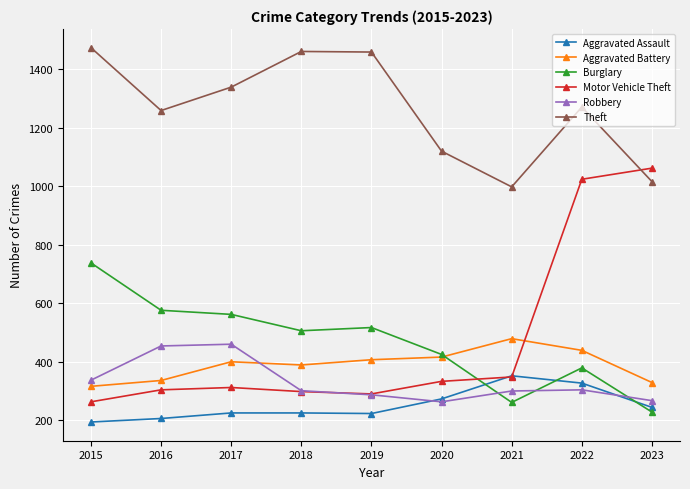

True or false: Motor Vehicle Theft has a value of 312 at 2017.

True